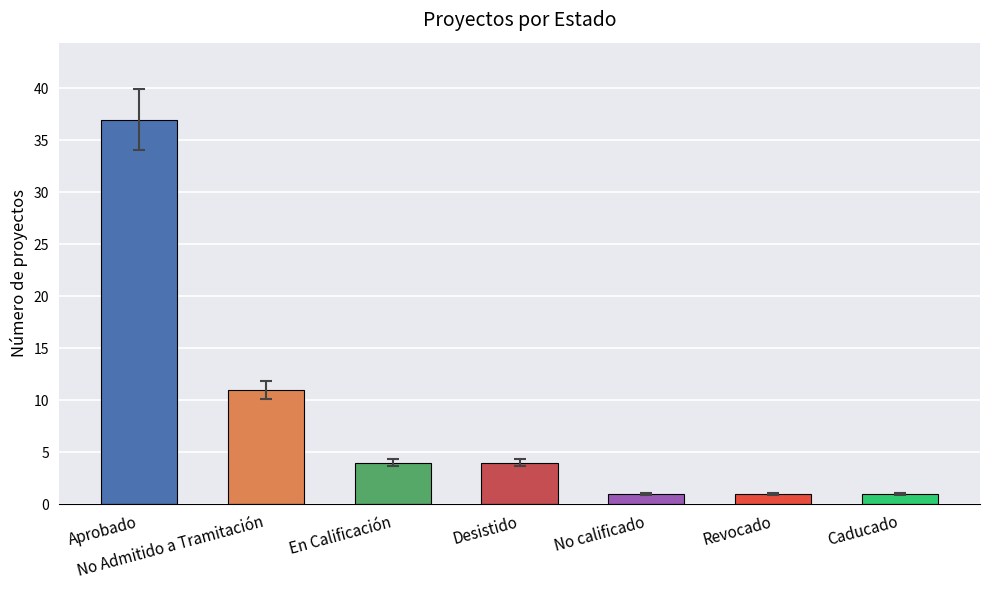

The chart shows a value of 6 at Desistido. True or false?

False